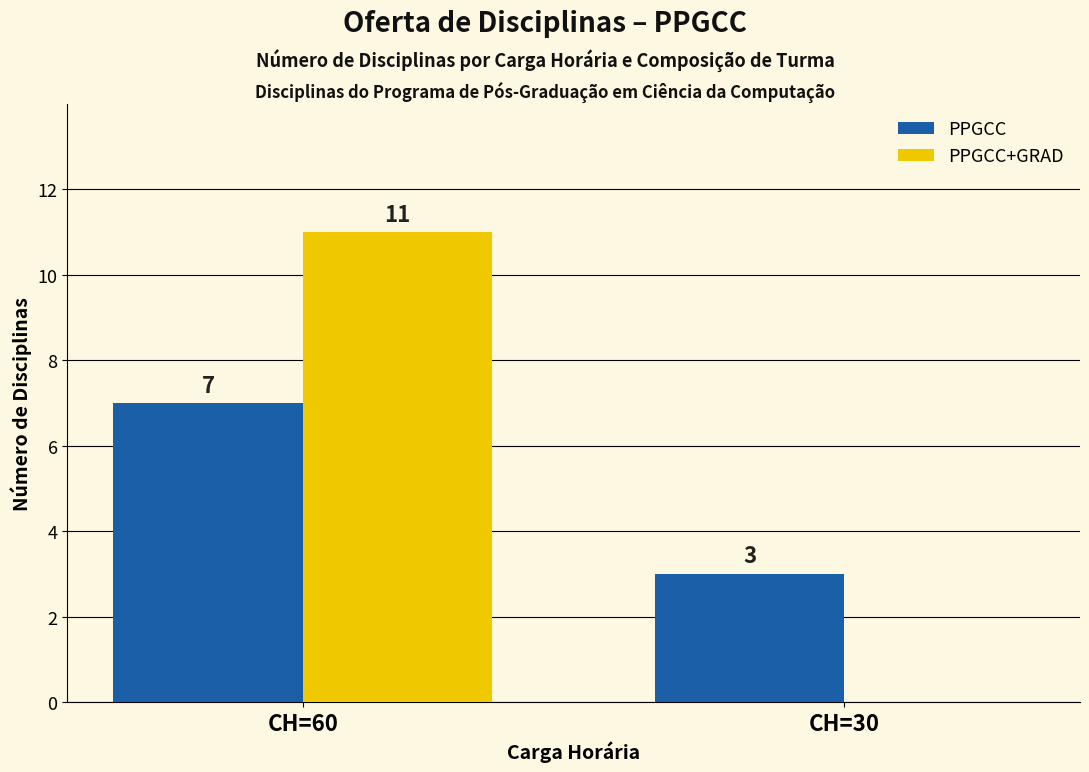

What are all the series names shown in the legend?

PPGCC, PPGCC+GRAD